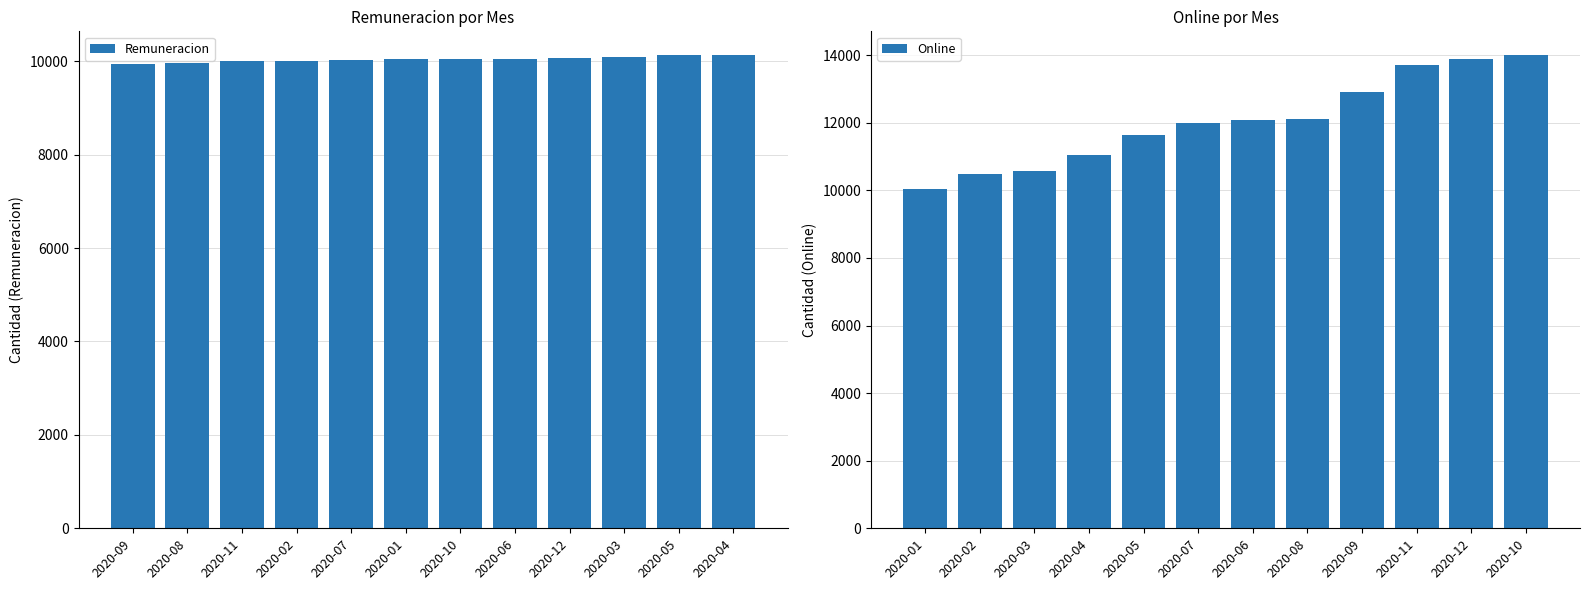

What is the highest value of the Remuneracion series?

10133